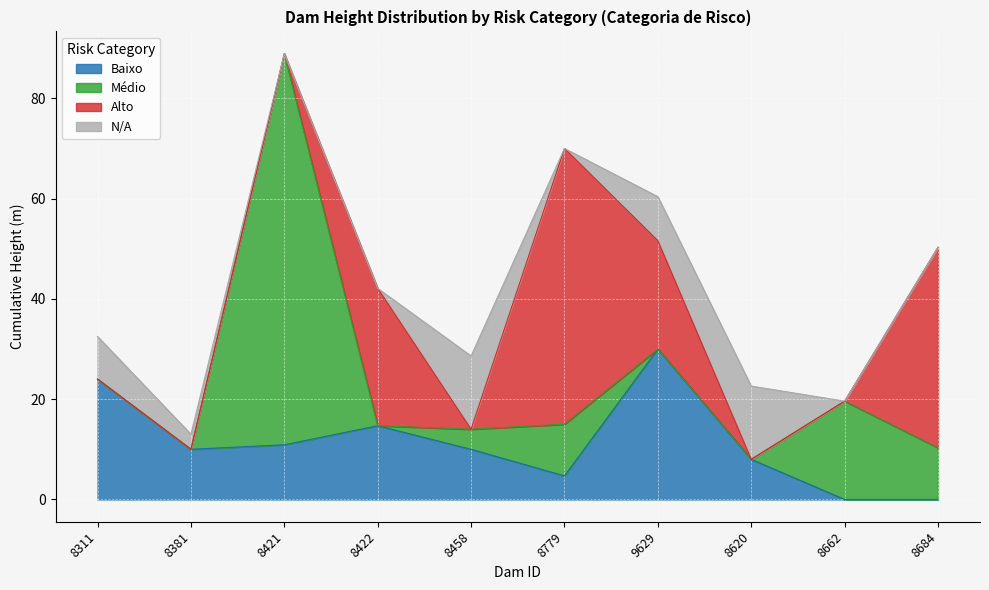

The value of Médio at 8421 is 3. True or false?

False